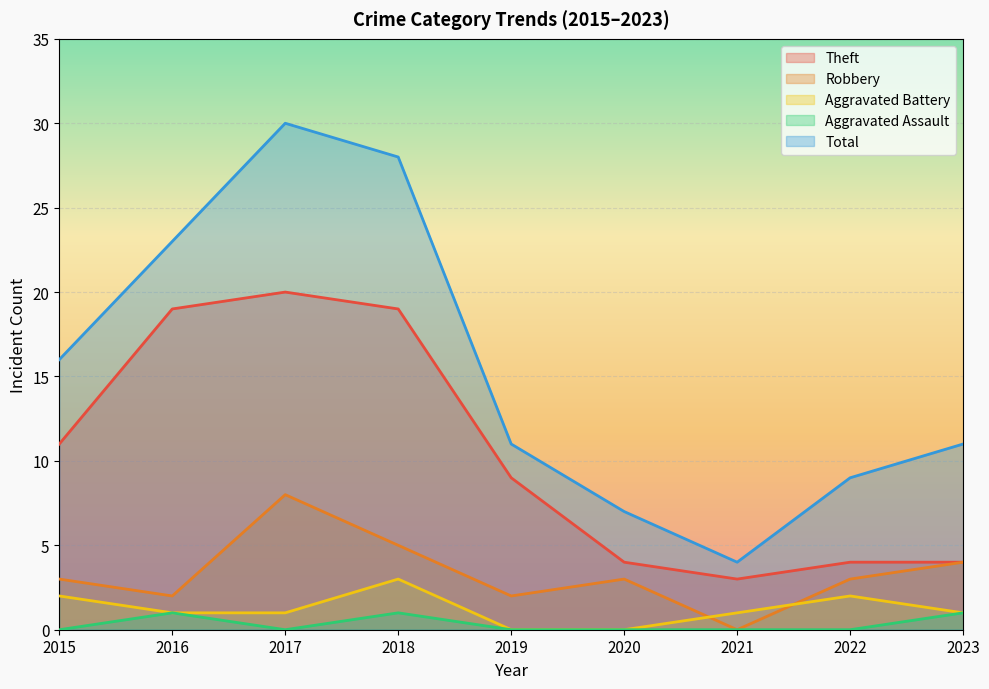

How many interior local peaks does the Robbery series have?

2